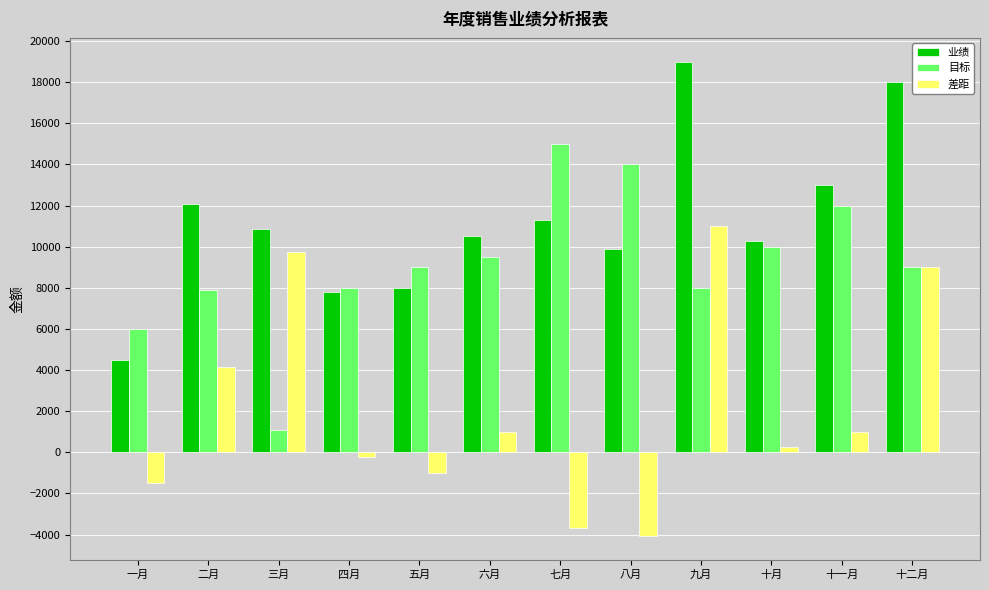

At which label does 差距 reach its minimum?

八月